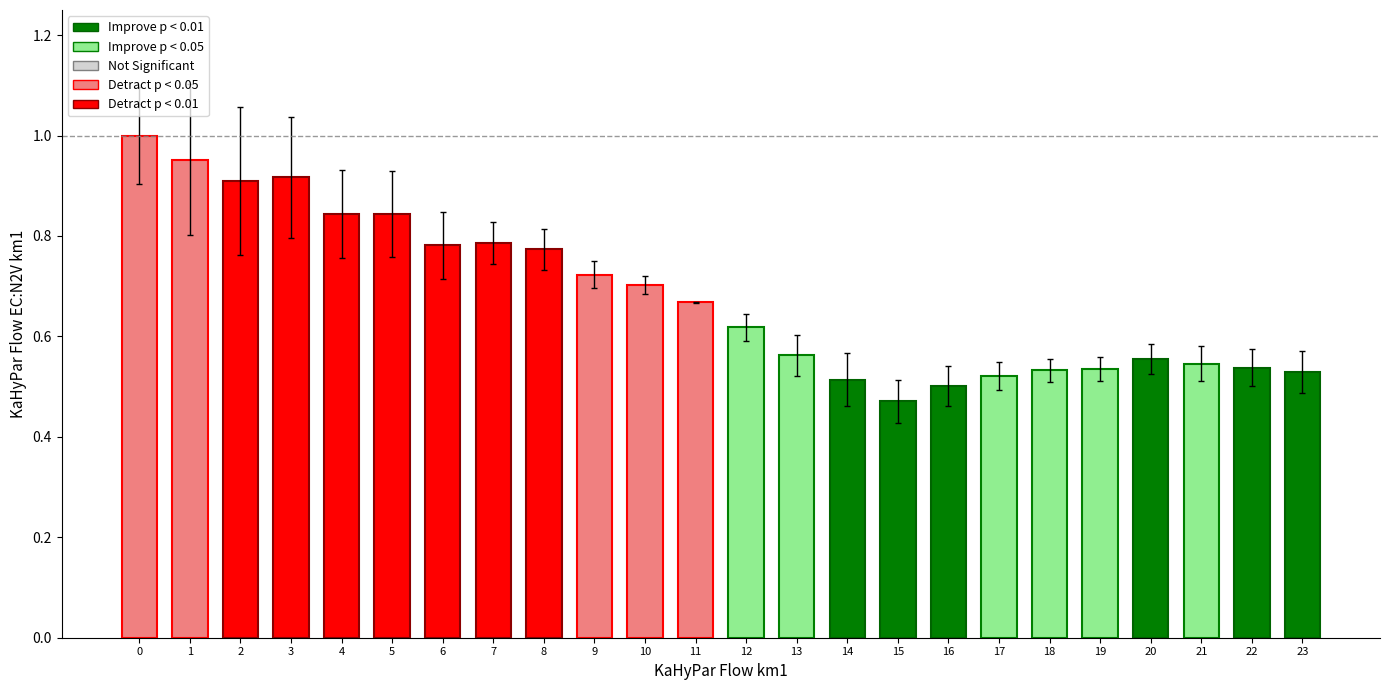

Which has a higher value, 11 or 7?

7